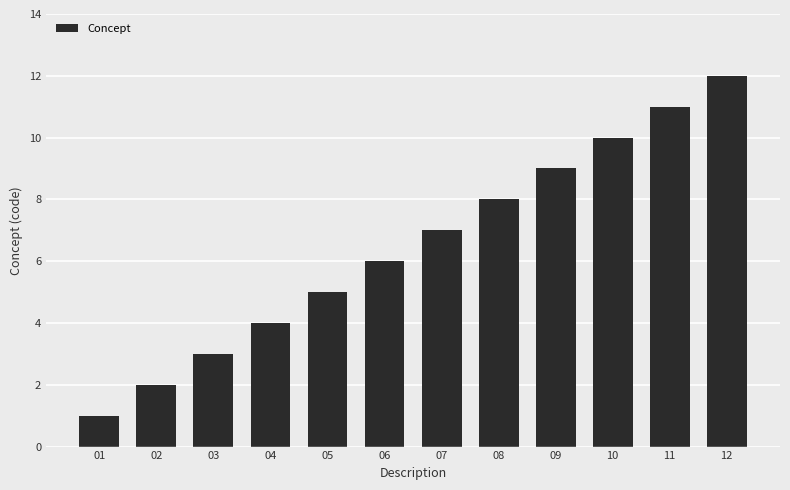

What is the value of the 11th bar from the left?

11